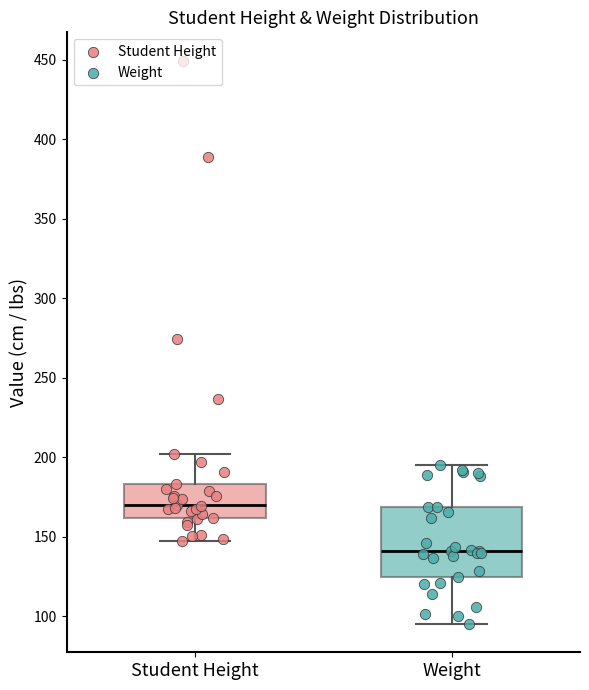

Where does the median line of the box for Student Height sit on the y-axis? The values are not printed on the chart, so give them approximately, as read against the axis.

170